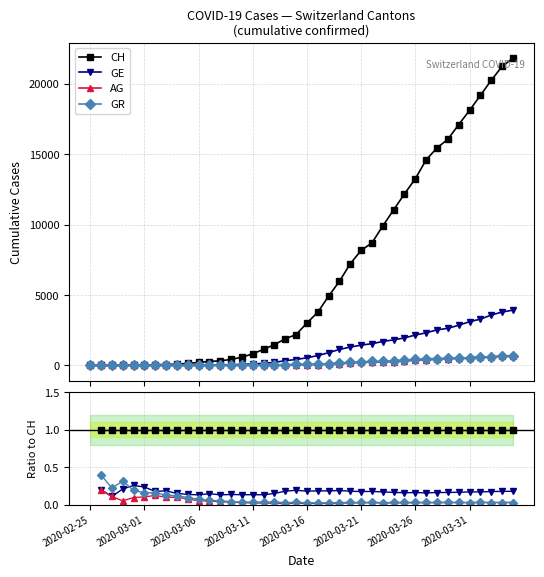

List the series in order of their overall mean, highest first.

CH, GE, AG, GR